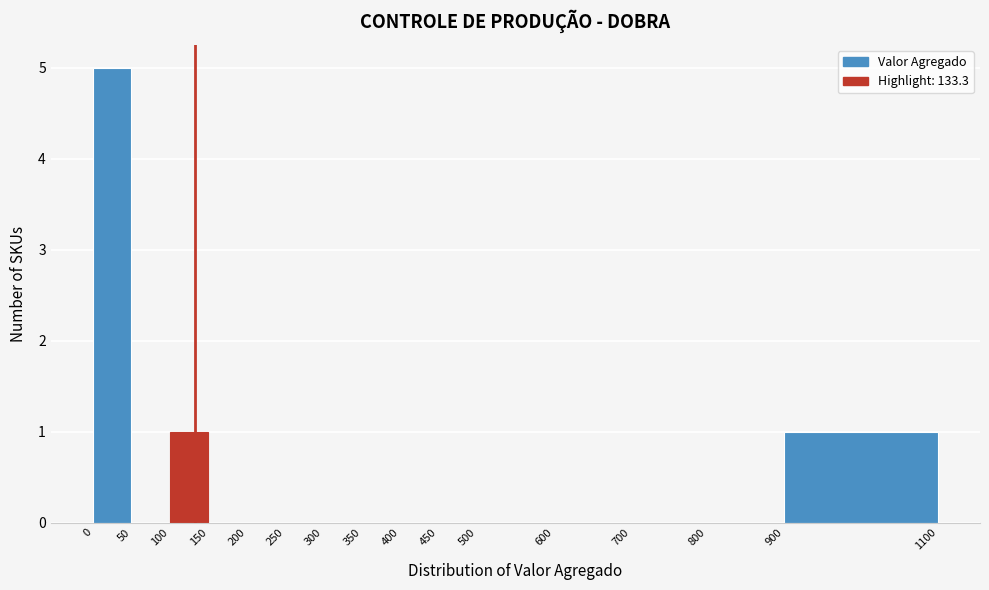

What is the height of the bar covering 0 to 50 on the x-axis? The values are not printed on the chart, so give them approximately, as read against the axis.

5